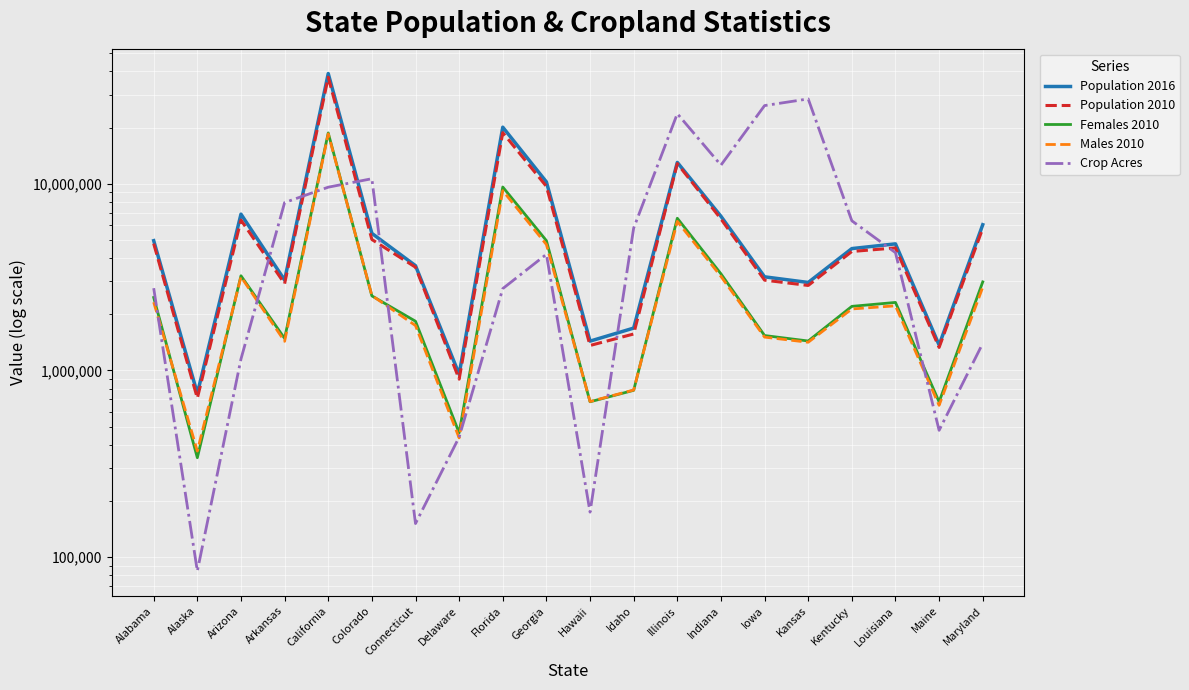

What position from the left is Arizona?

3